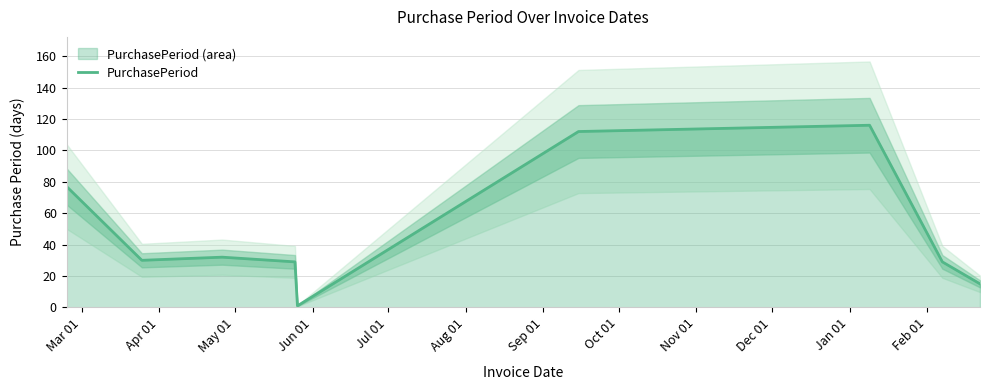

What is the highest value of the PurchasePeriod series?

116